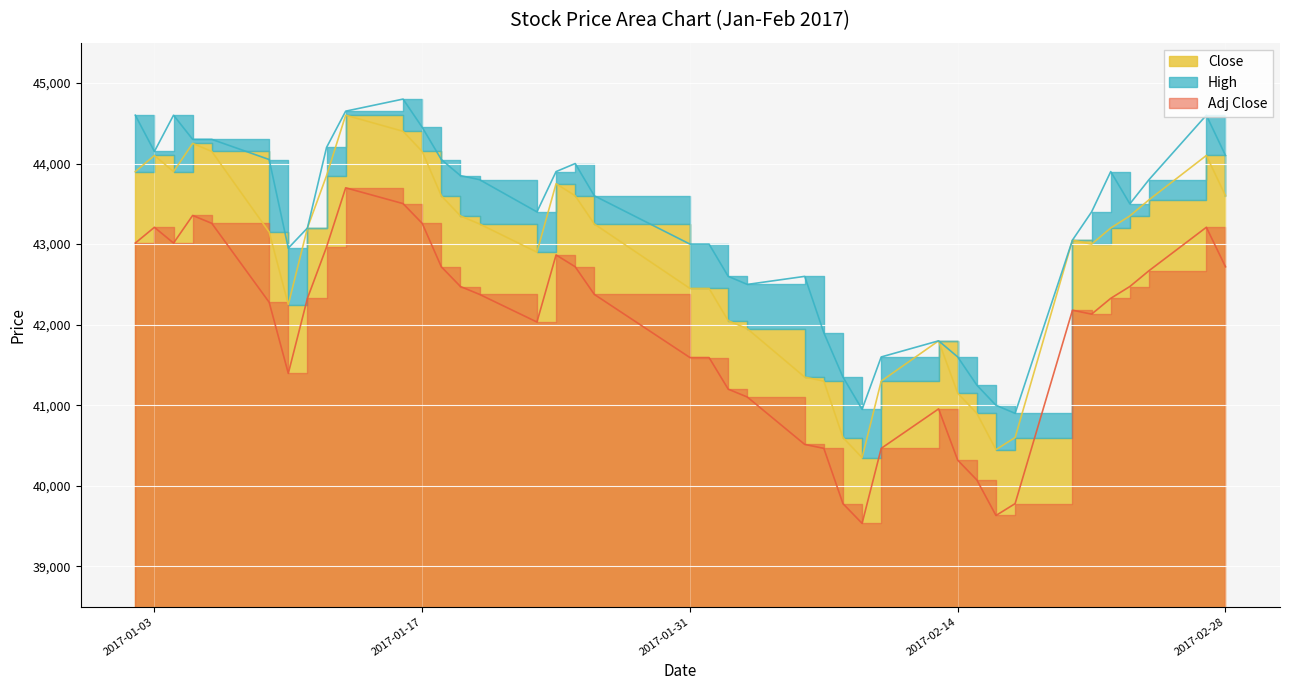

Is the value of High at 2017-01-16 greater than the value of Close at 2017-02-10?

Yes